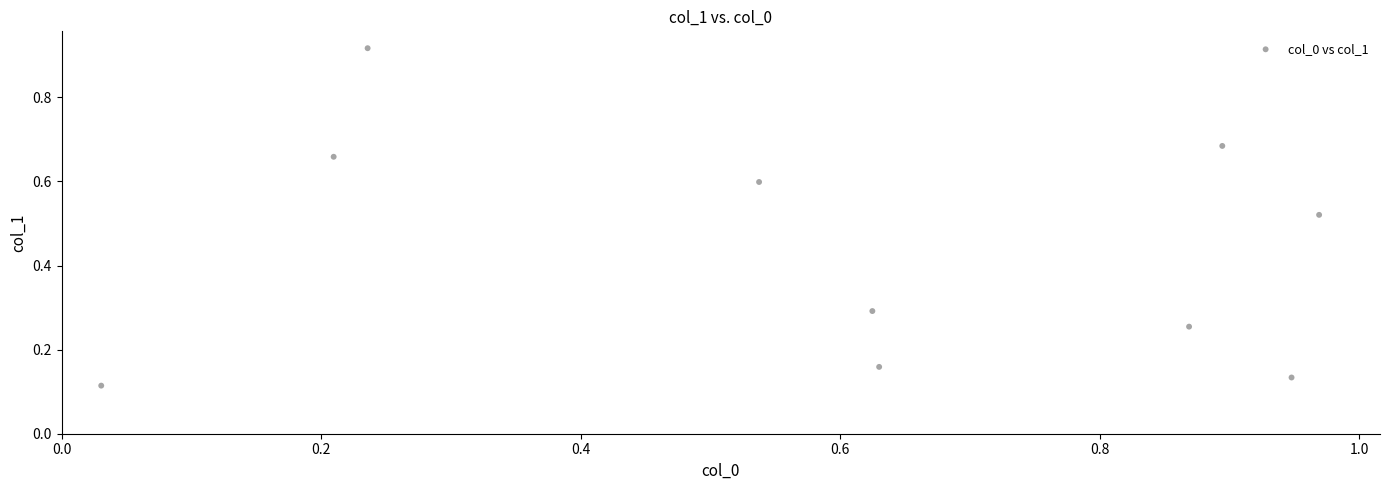

What is the average Y value?

0.4